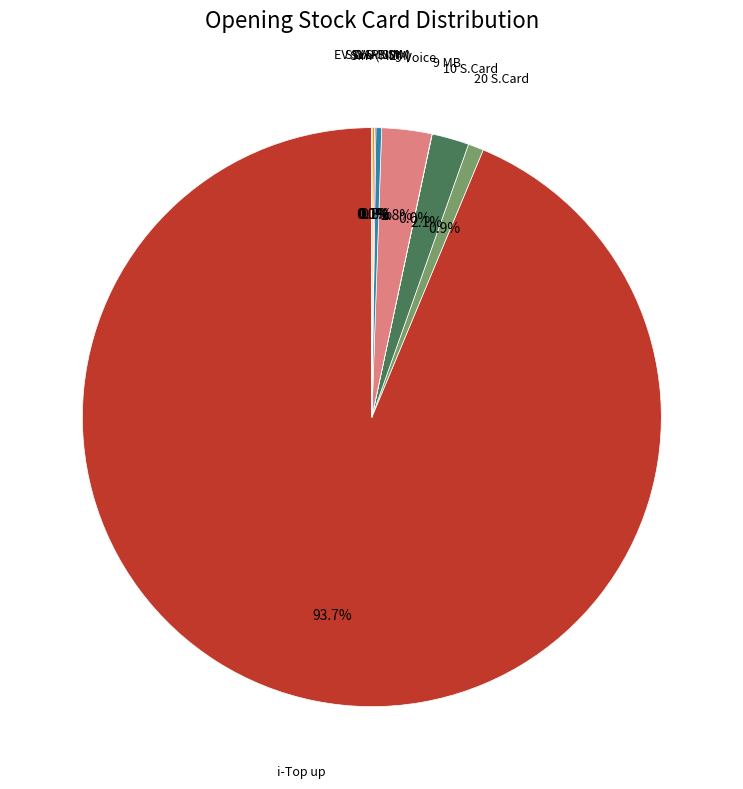

What is the largest slice in the pie chart?

i-Top up